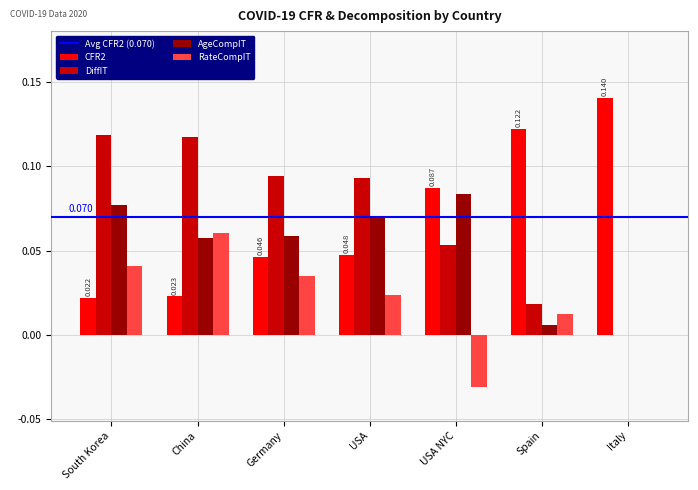

Is the value of AgeCompIT at Spain greater than the value of DiffIT at Spain?

No